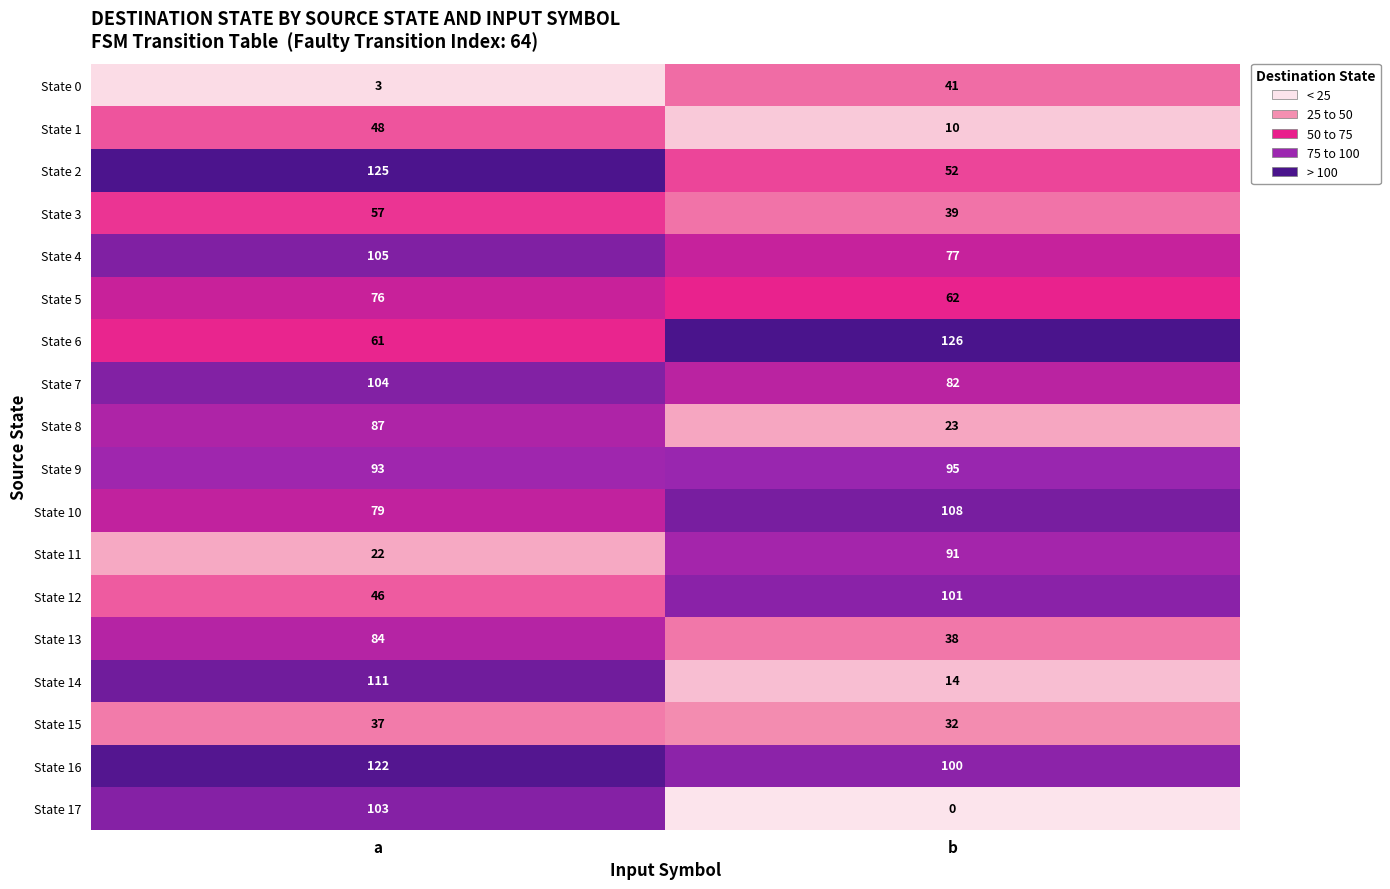

Rank the series by their maximum value, from highest to lowest.

State 6, State 2, State 16, State 14, State 10, State 4, State 7, State 17, State 12, State 9, State 11, State 8, State 13, State 5, State 3, State 1, State 0, State 15